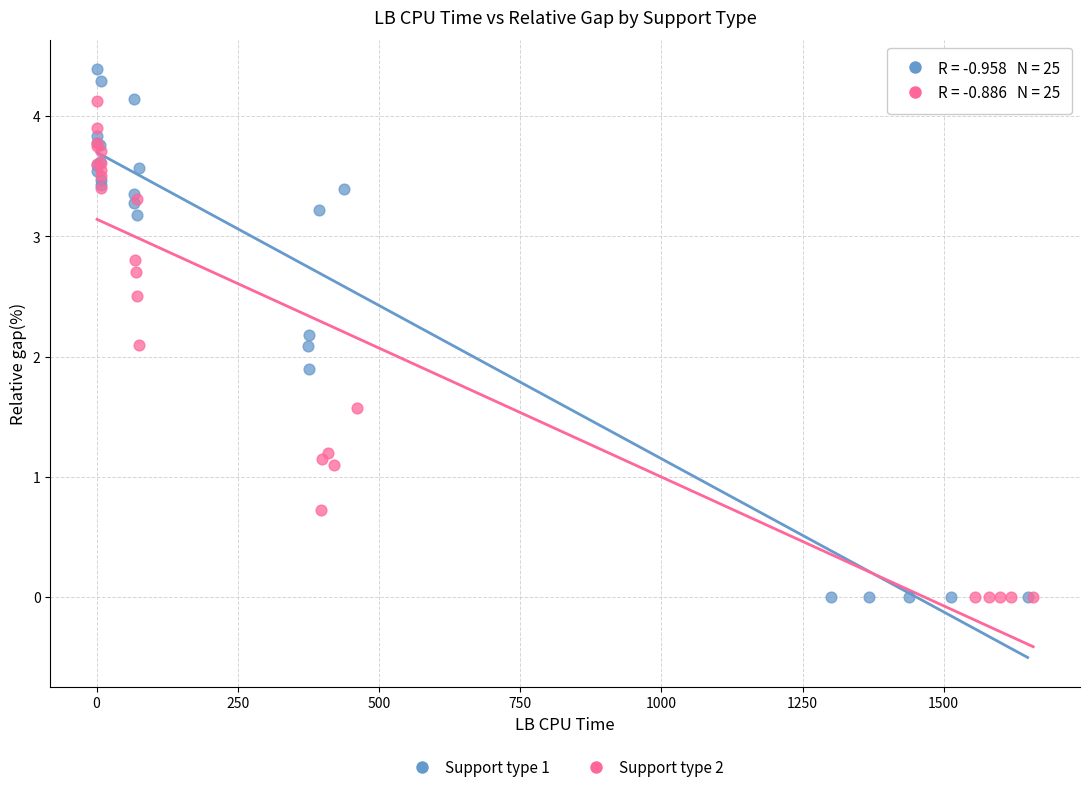

Which series contains the highest Y value?

Support type 1